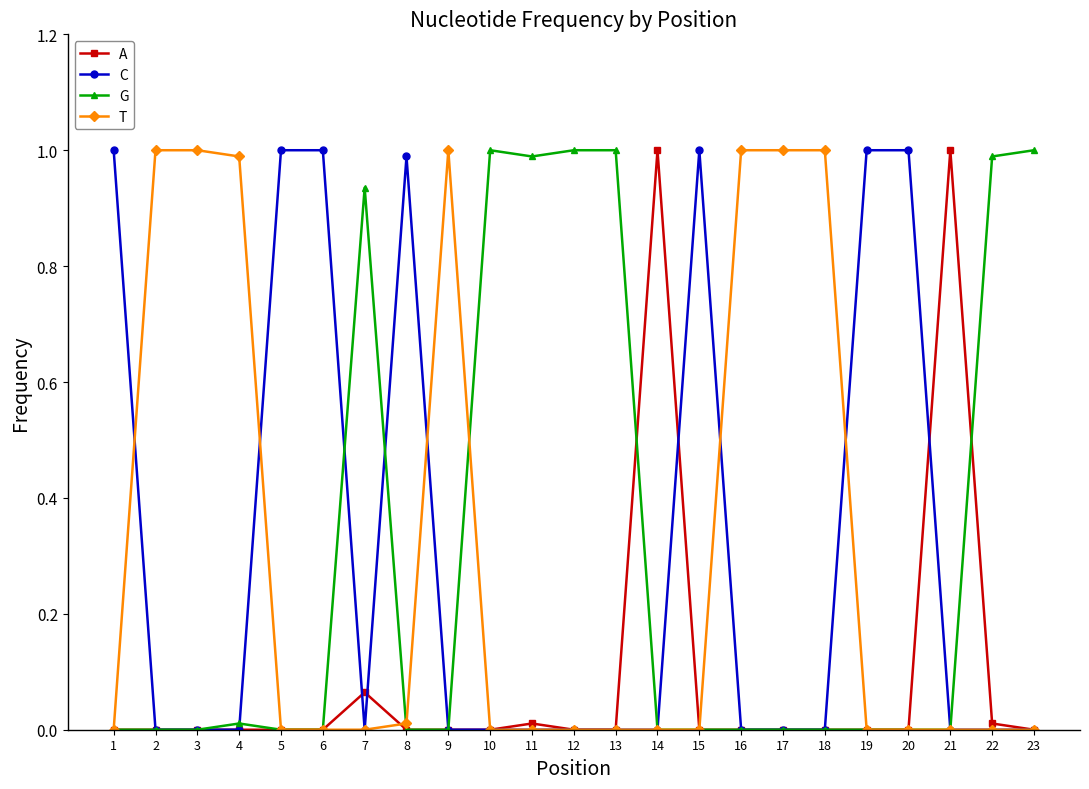

What is the spread (max minus min) of values at 13?

1.0